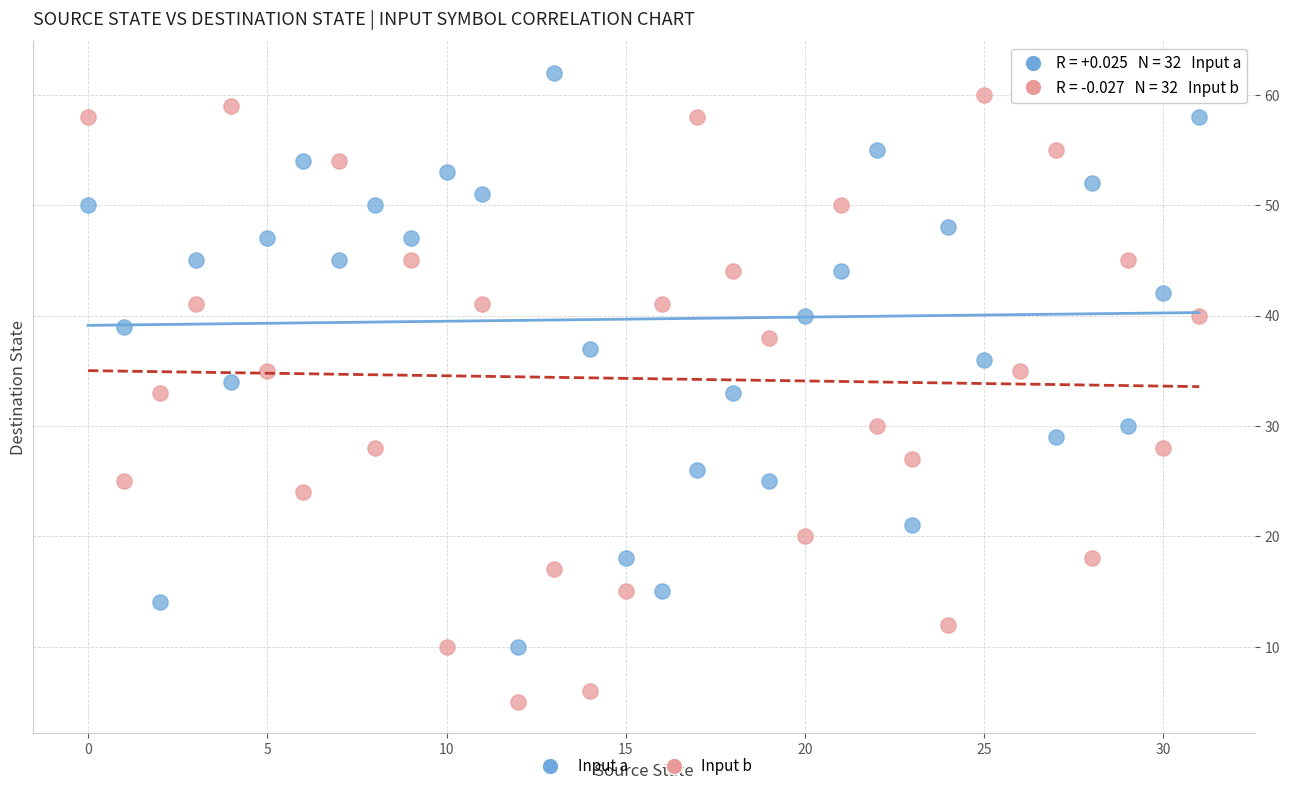

Across all data points, what is the range of Y values (max minus min)?

57